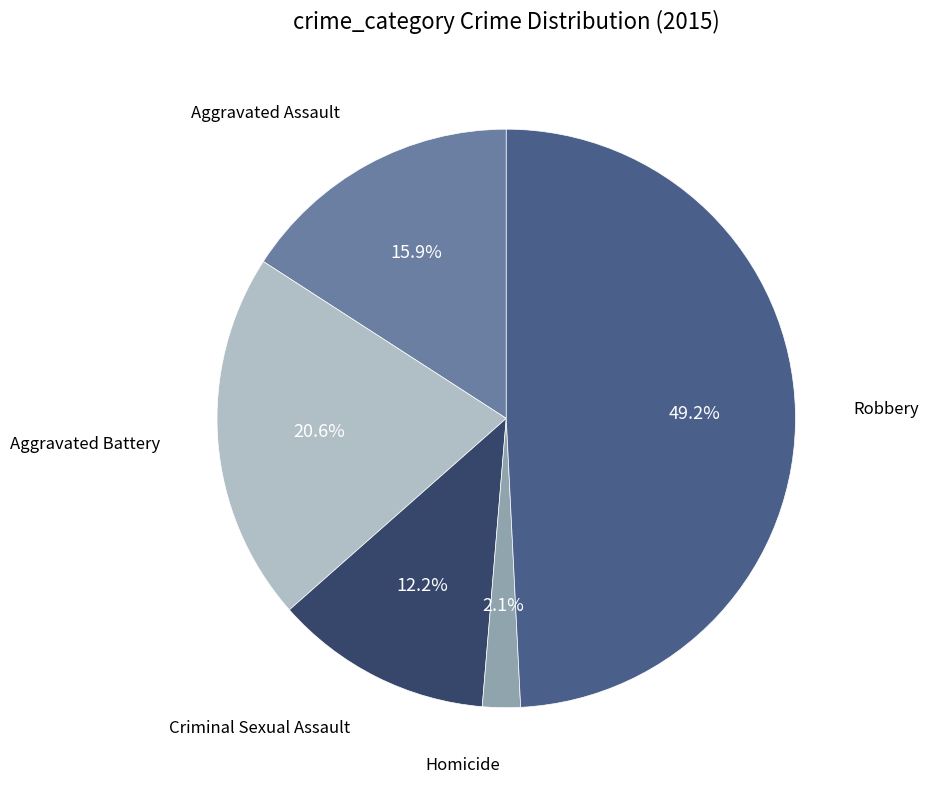

Is there a majority slice in this chart?

No